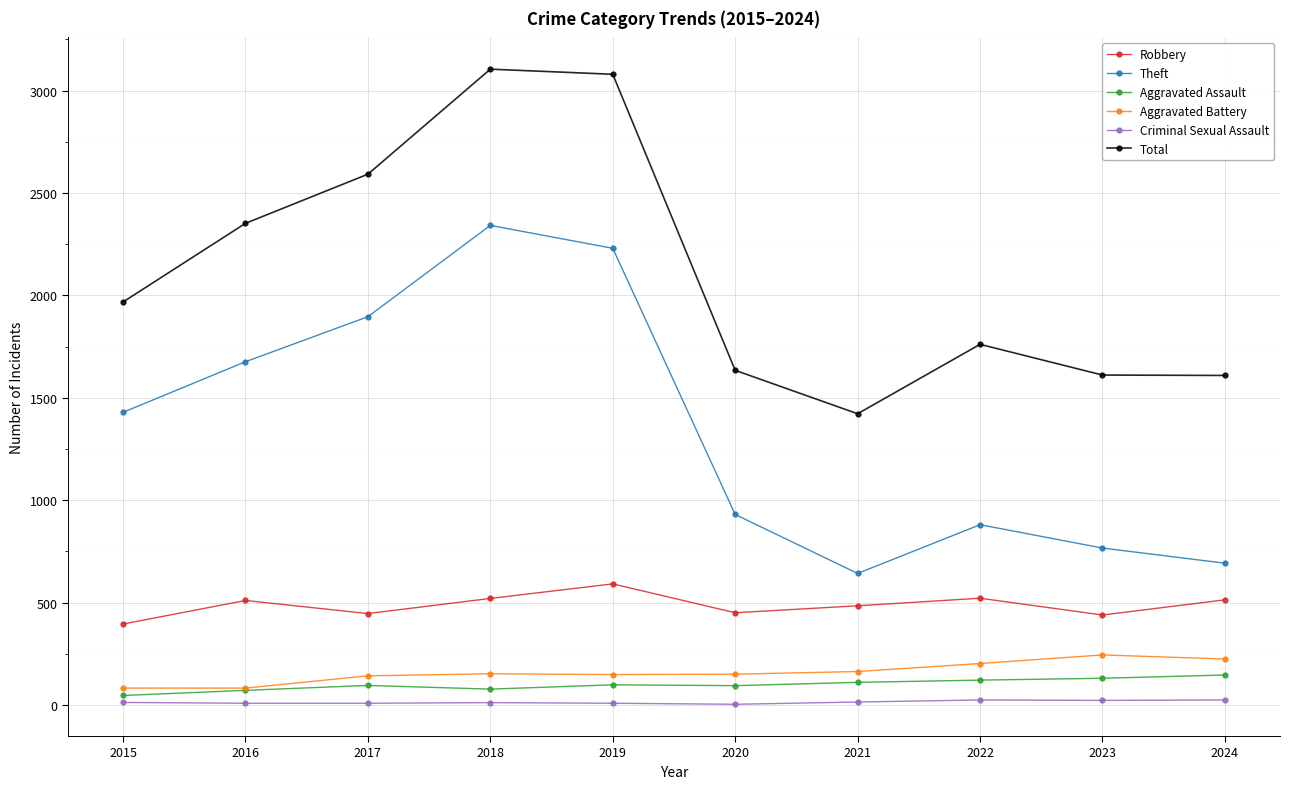

What is the value of the Robbery point at the 7th from the left?

484